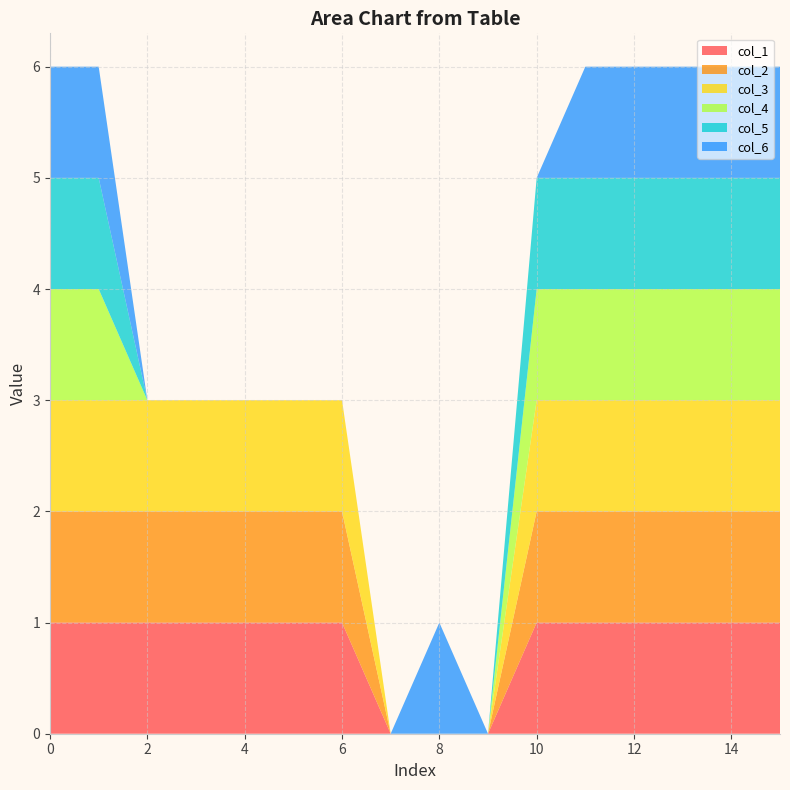

Reading left to right, extract all data points from this chart.

col_1: 0=1	1=1	2=1	3=1	4=1	5=1	6=1	7=0	8=0	9=0	10=1	11=1	12=1	13=1	14=1	15=1
col_2: 0=1	1=1	2=1	3=1	4=1	5=1	6=1	7=0	8=0	9=0	10=1	11=1	12=1	13=1	14=1	15=1
col_3: 0=1	1=1	2=1	3=1	4=1	5=1	6=1	7=0	8=0	9=0	10=1	11=1	12=1	13=1	14=1	15=1
col_4: 0=1	1=1	2=0	3=0	4=0	5=0	6=0	7=0	8=0	9=0	10=1	11=1	12=1	13=1	14=1	15=1
col_5: 0=1	1=1	2=0	3=0	4=0	5=0	6=0	7=0	8=0	9=0	10=1	11=1	12=1	13=1	14=1	15=1
col_6: 0=1	1=1	2=0	3=0	4=0	5=0	6=0	7=0	8=1	9=0	10=0	11=1	12=1	13=1	14=1	15=1